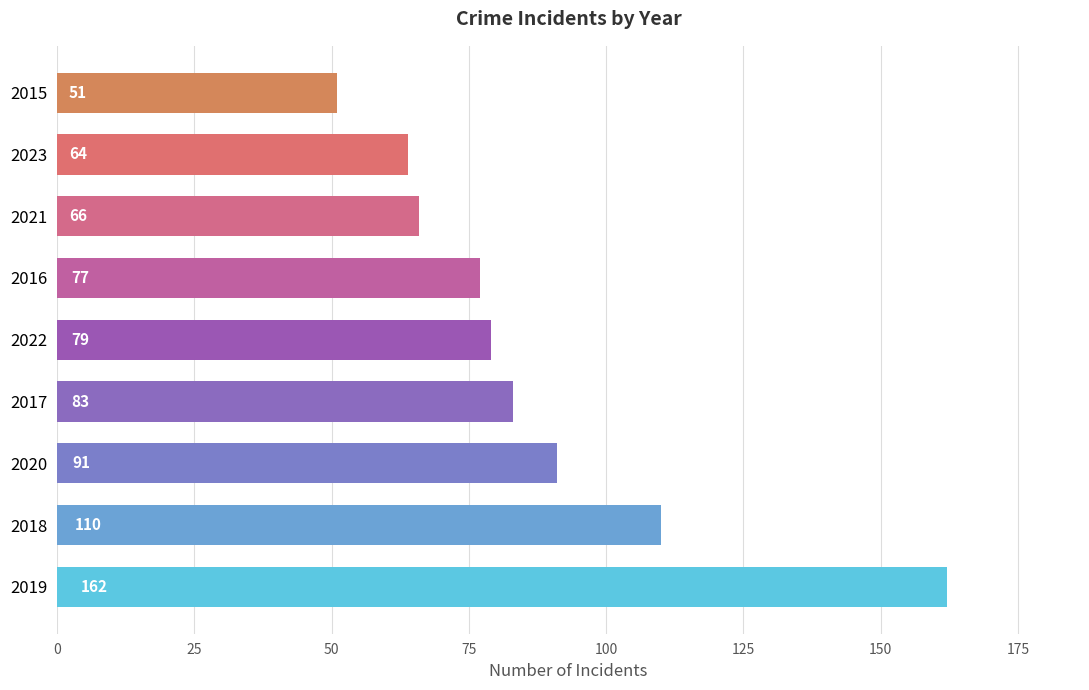

Are the bars grouped side by side (vs. stacked)?

No